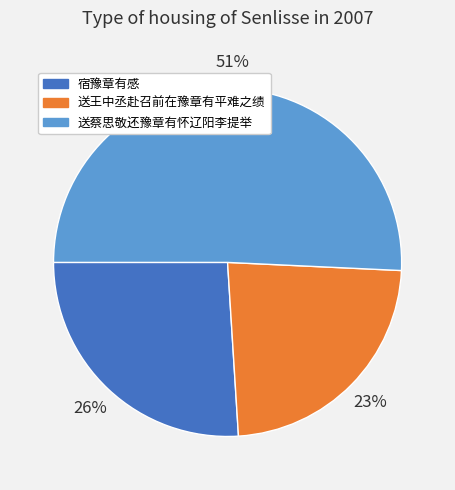

Does 宿豫章有感 account for over 50% of the chart?

No